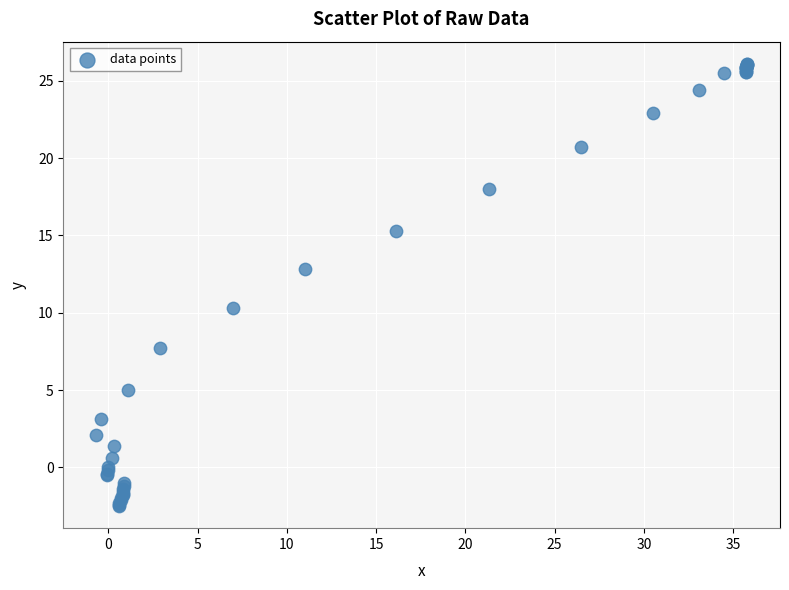

What Y value in the scatter plot is closest to 11?

10.3